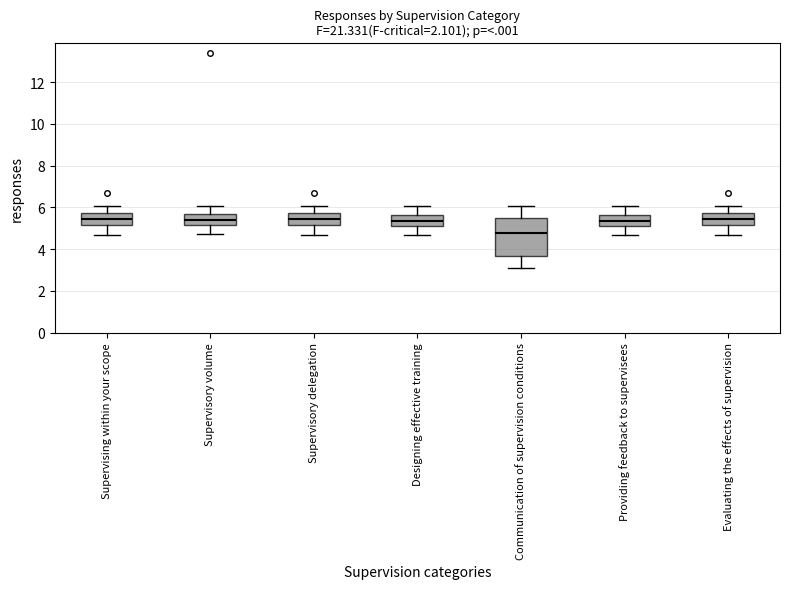

Comparing the boxes themselves (not the whiskers), which one is the tallest?

Communication of supervision conditions